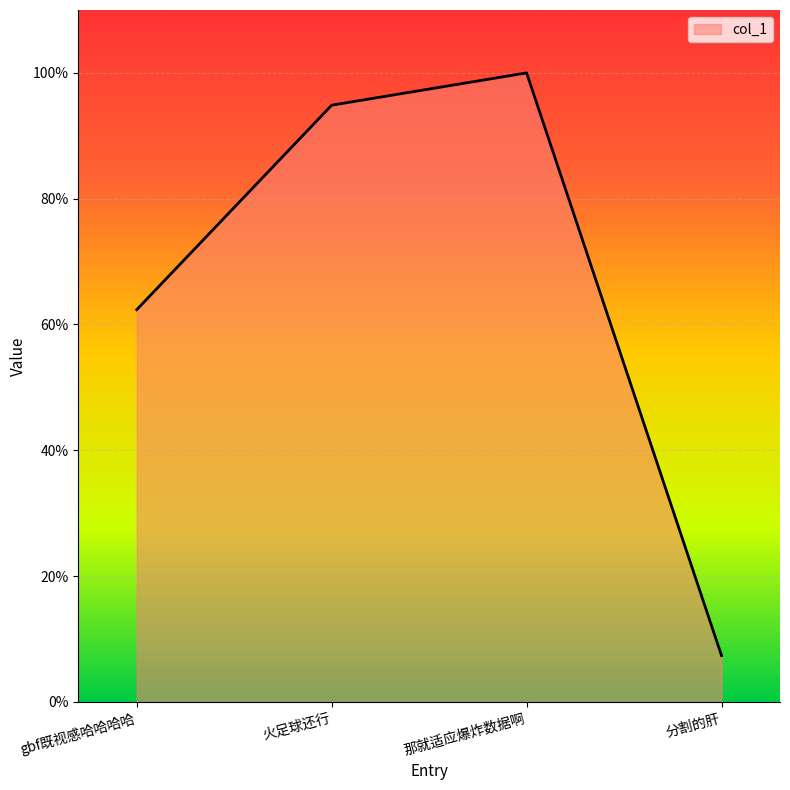

The value at 火足球还行 is 94.9. True or false?

True